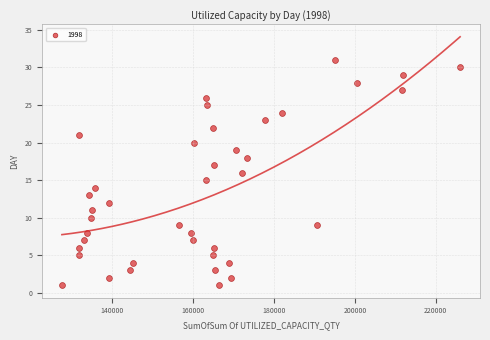

How many points are shown in the scatter plot?

40